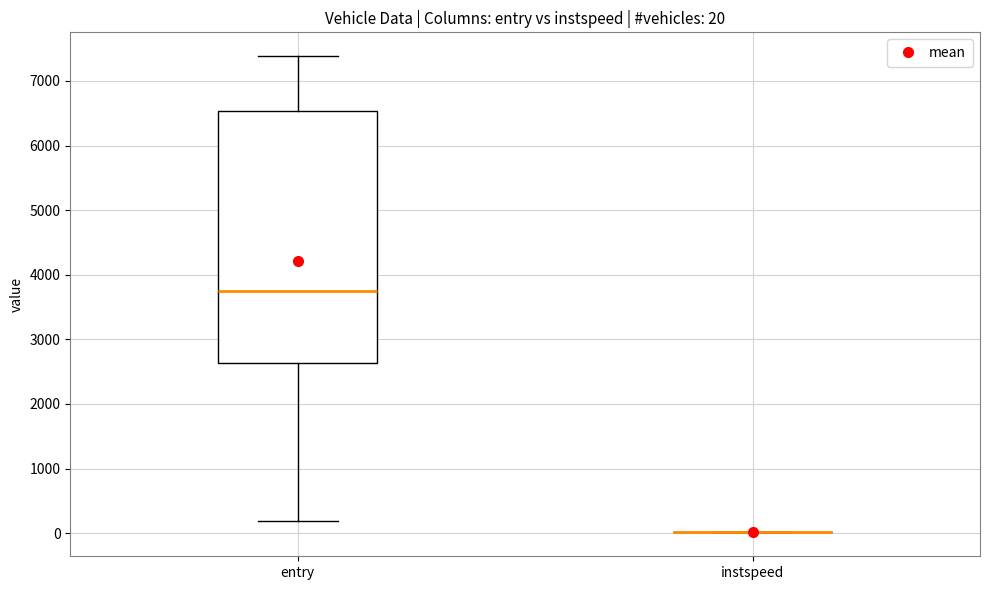

Which box is the tallest, from its lower edge to its upper edge?

entry